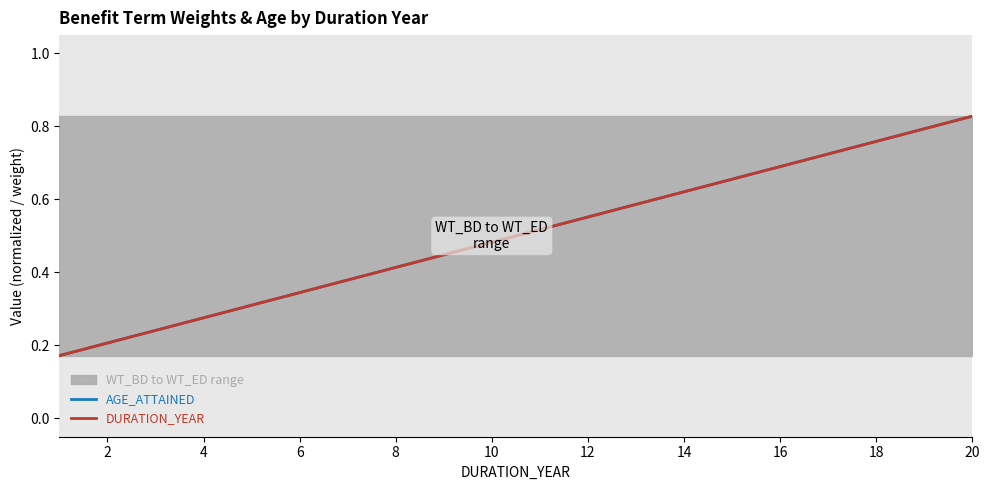

What is the minimum value shown in the chart?

0.2